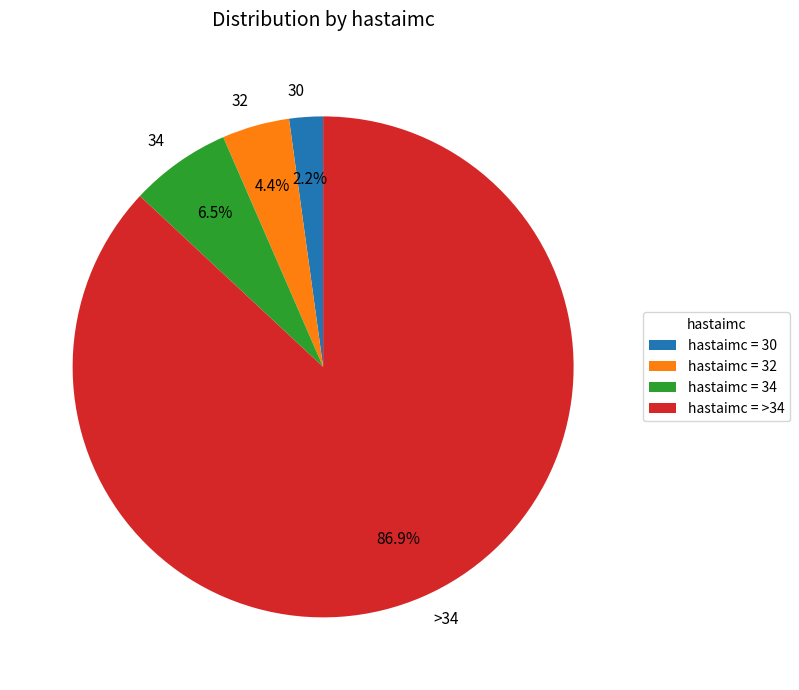

What is the largest slice in the pie chart?

>34